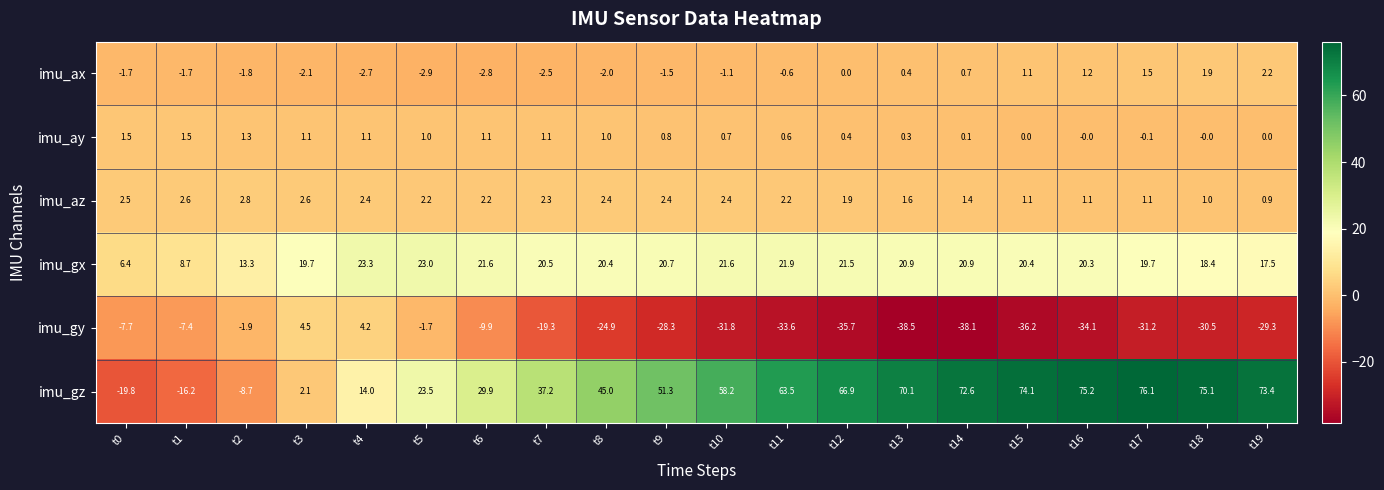

Where is imu_az nearest to the value 1?

t18